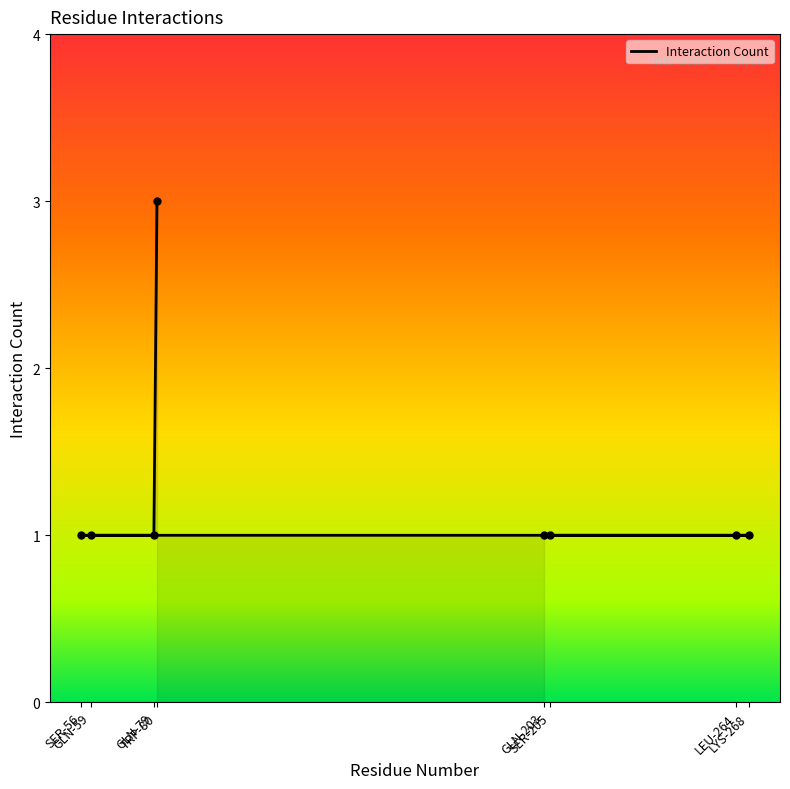

The value at GLN-59 is 2. True or false?

False